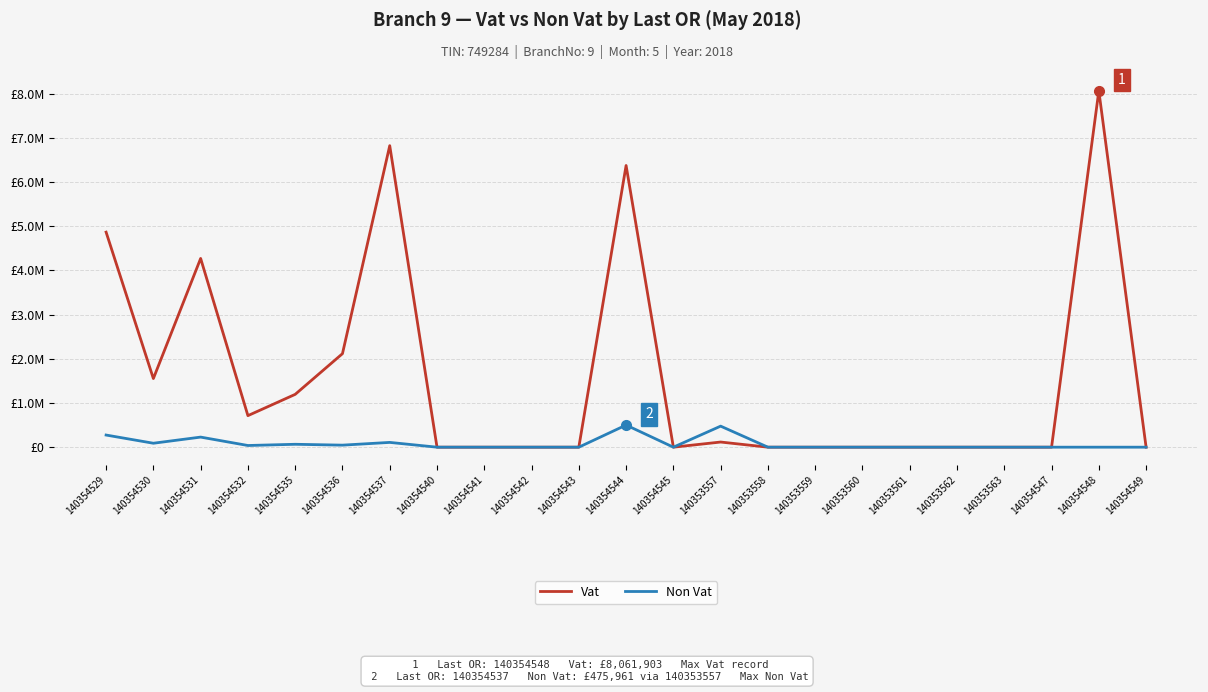

True or false: Vat and Non Vat intersect in this chart.

False